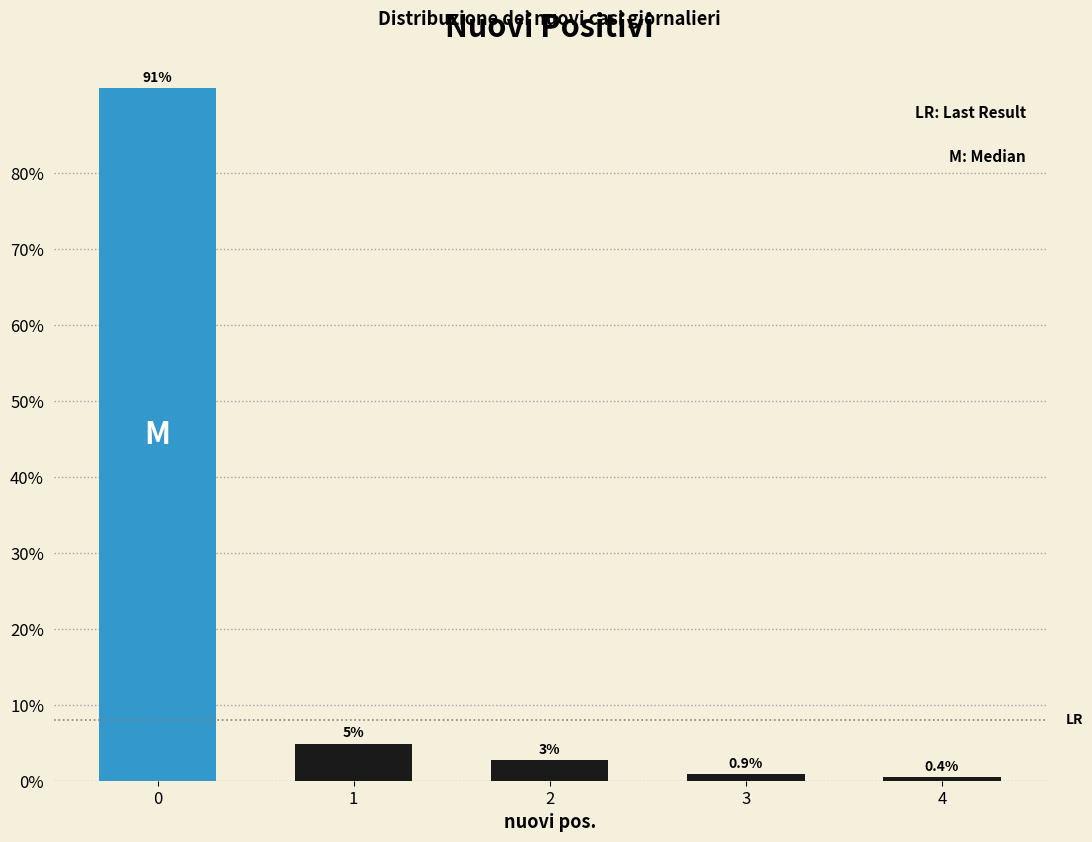

True or false: the data shows 0.9 at 3.

True